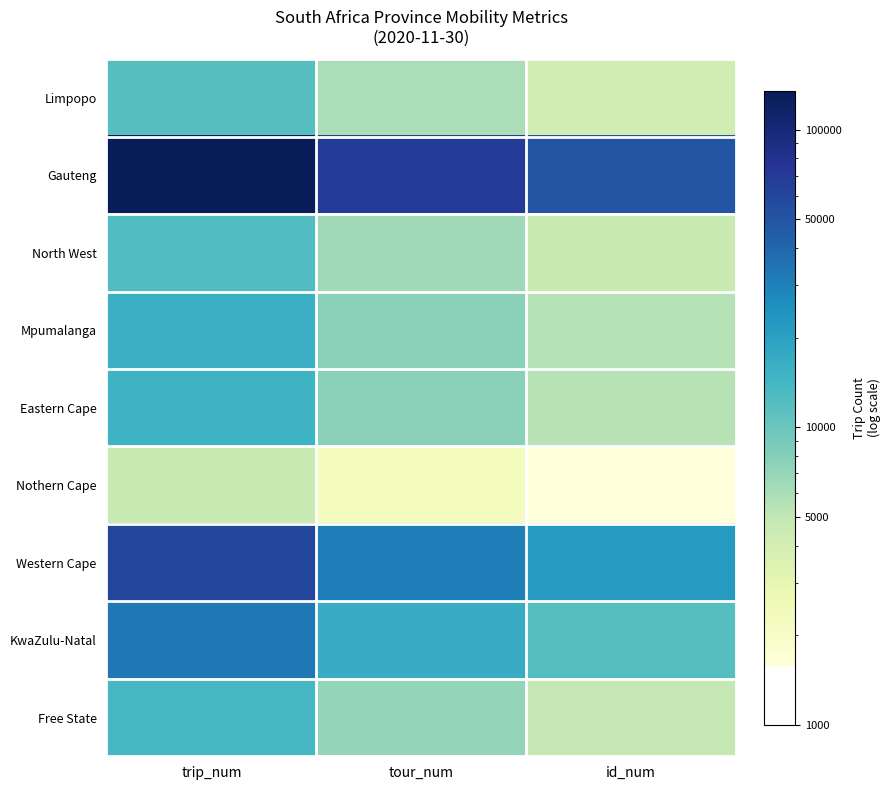

Which label corresponds to the largest value in the chart?

trip_num